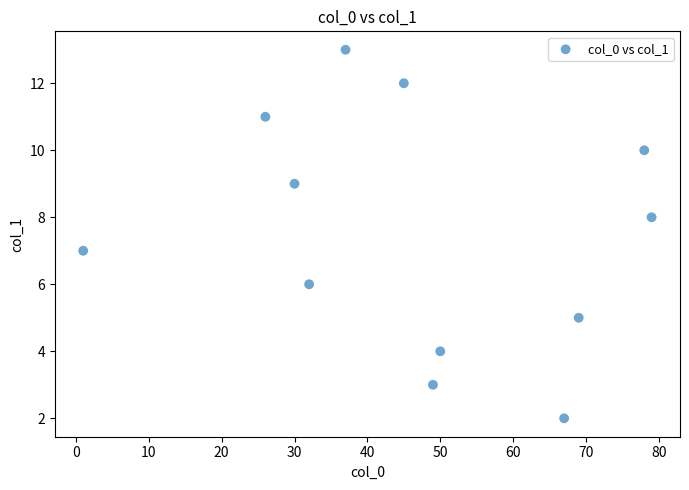

What is the range of X values (max minus min)?

78.0